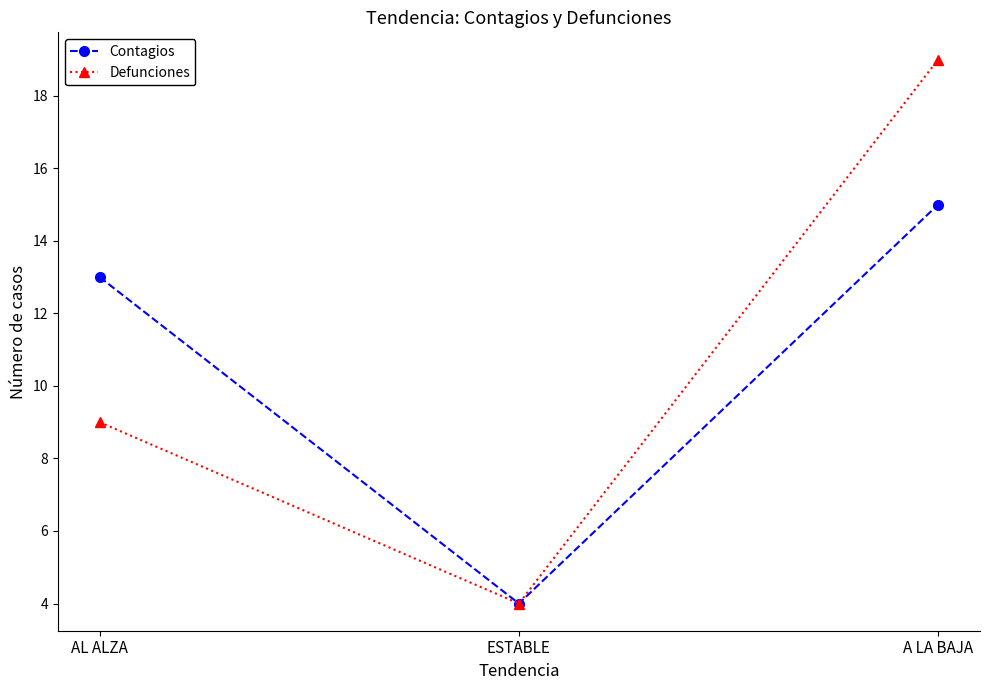

Is this an area chart (filled region under the line)?

No